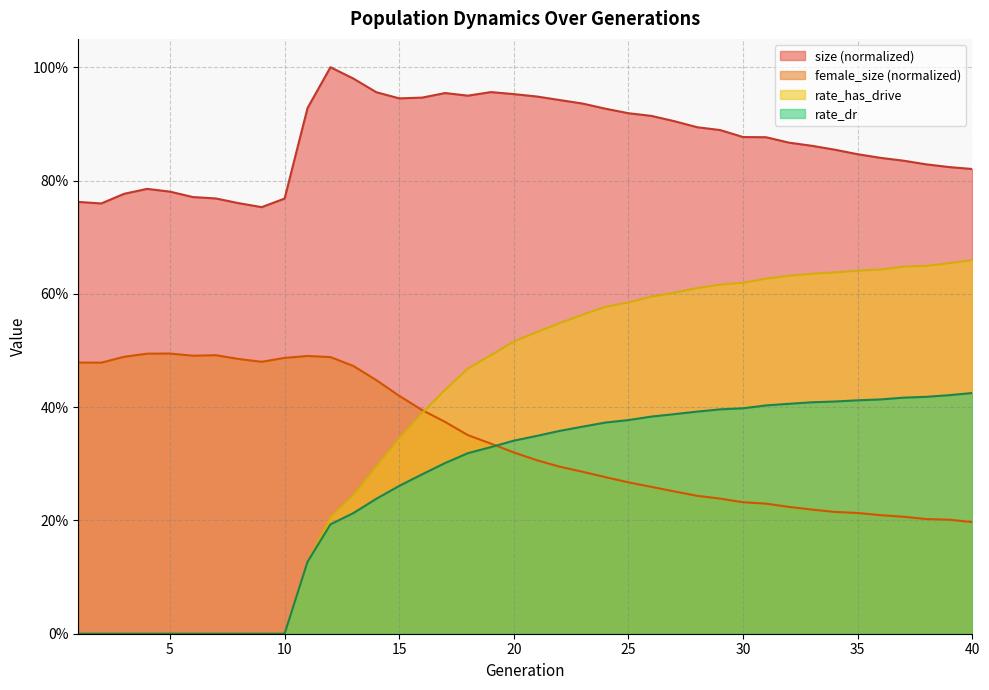

The female_size series shows 0.2 at 13. True or false?

False